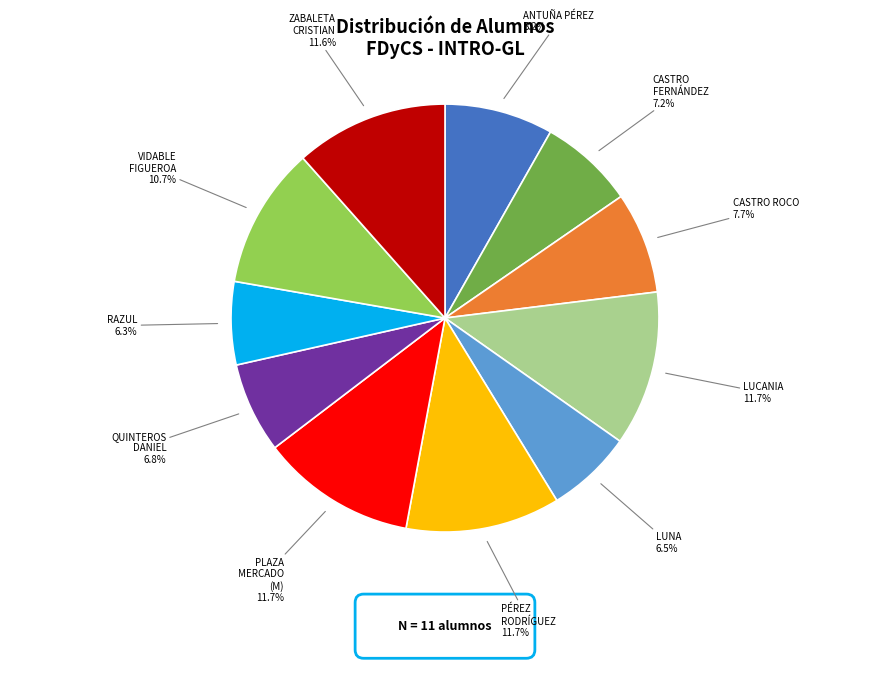

What percentage do ANTUÑA PÉREZ and PLAZA MERCADO (M) together represent?

19.9%